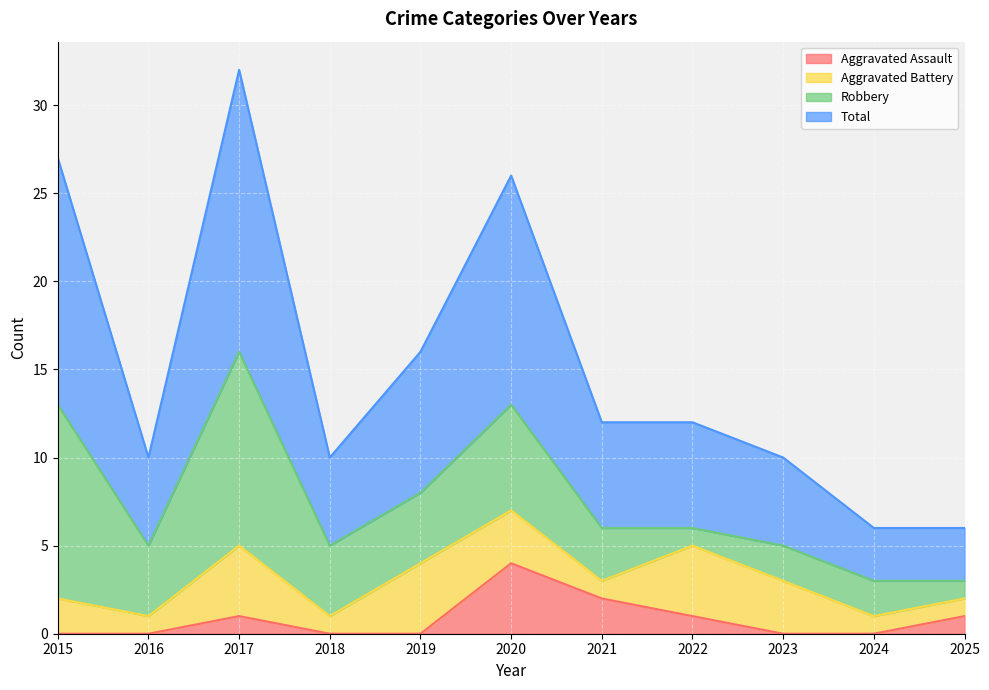

What is the difference between the second highest and minimum values in the Aggravated Assault series?

2